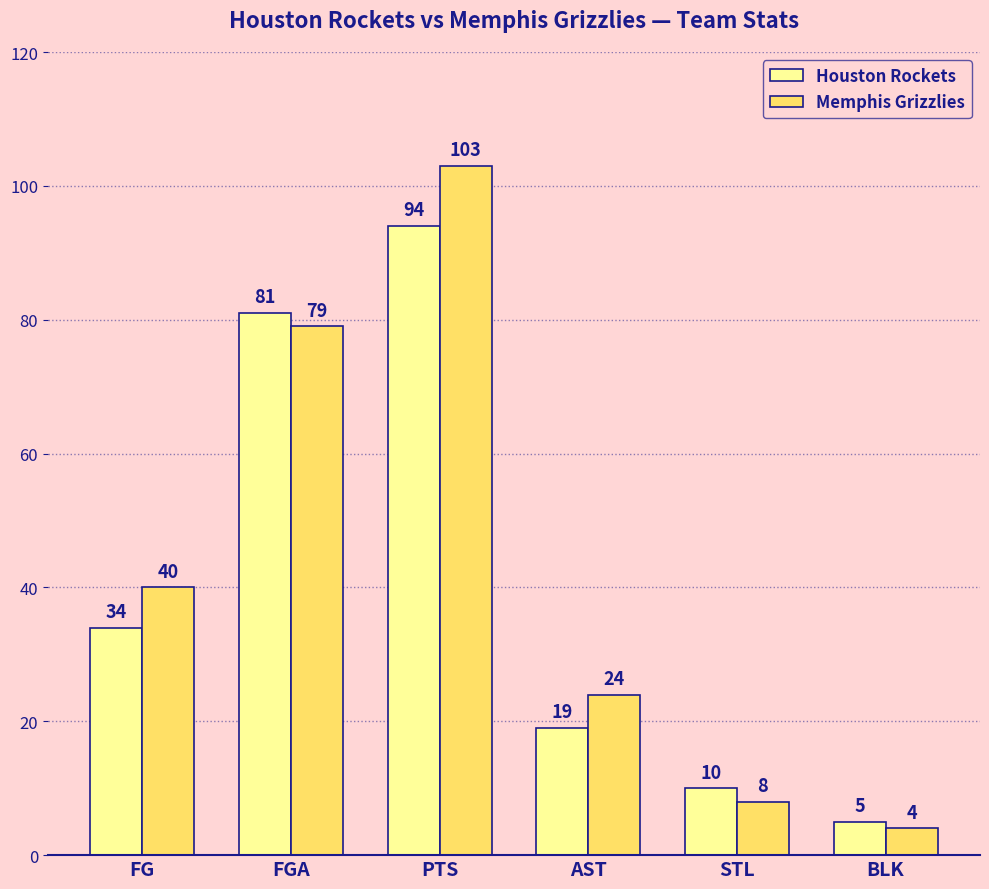

At which label does Houston Rockets reach its peak?

PTS